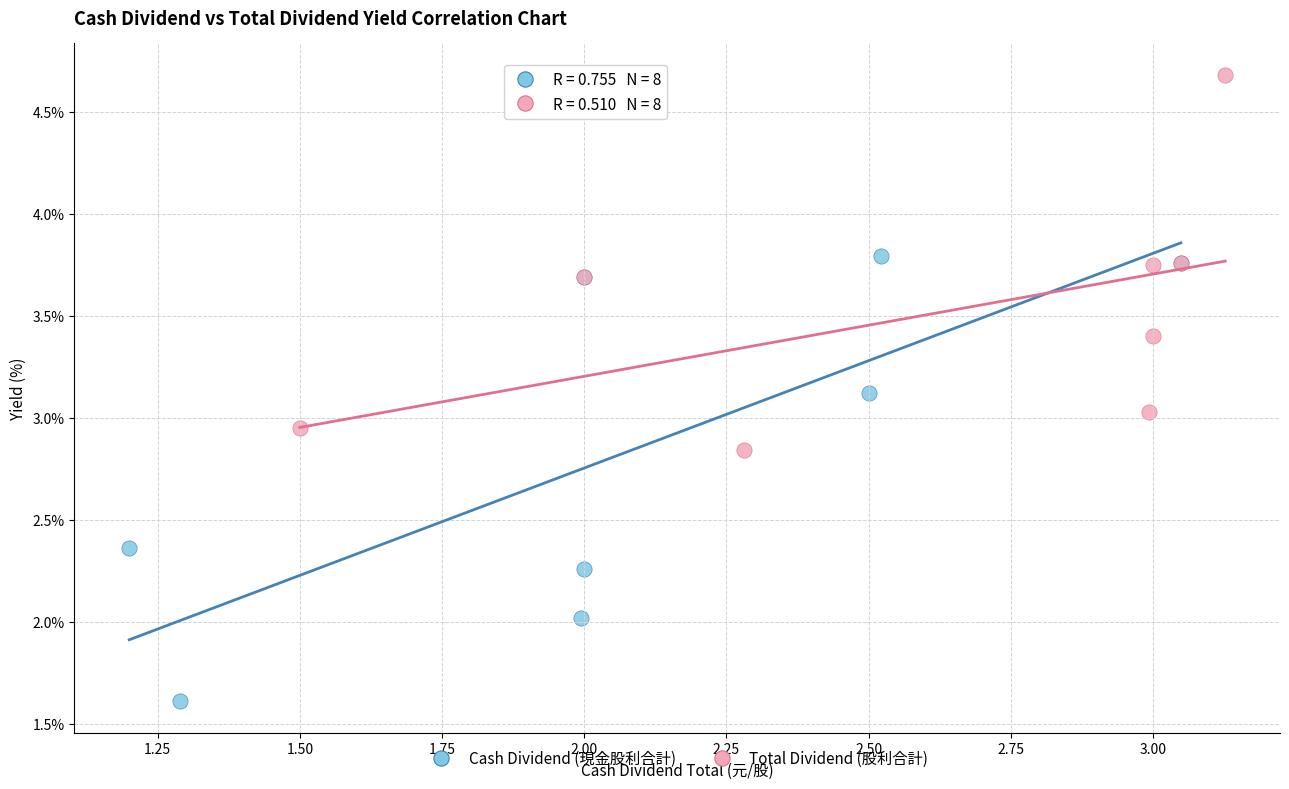

Which series has the largest Y range (max minus min)?

Cash Dividend (現金股利合計)